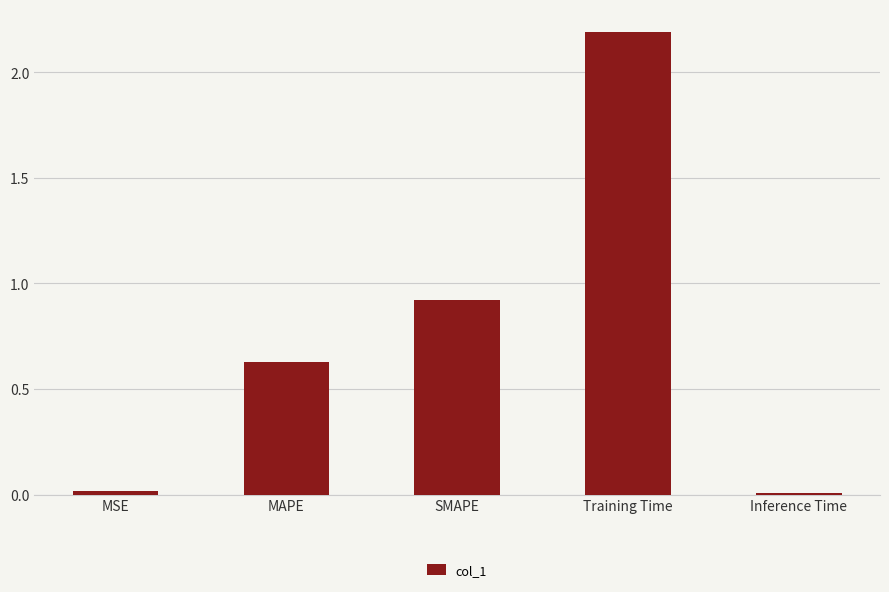

What is the sum of the values at Training Time and SMAPE?

3.1